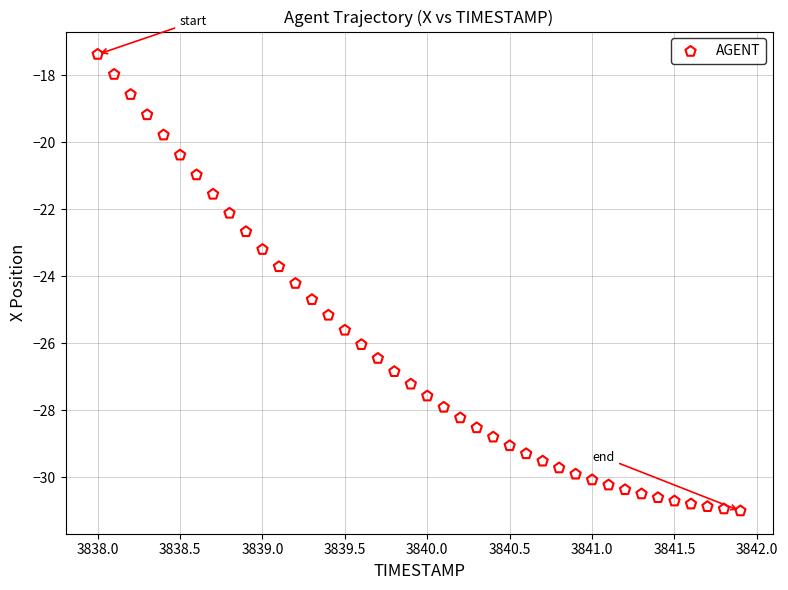

What is the range of Y values (max minus min)?

13.6